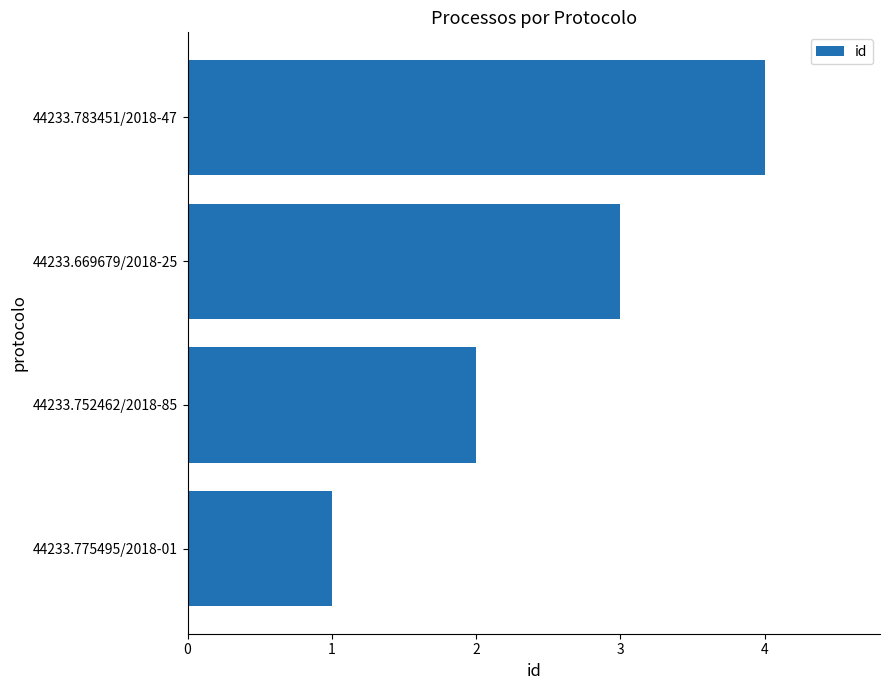

What is the change in value from 44233.752462/2018-85 to 44233.783451/2018-47?

+2